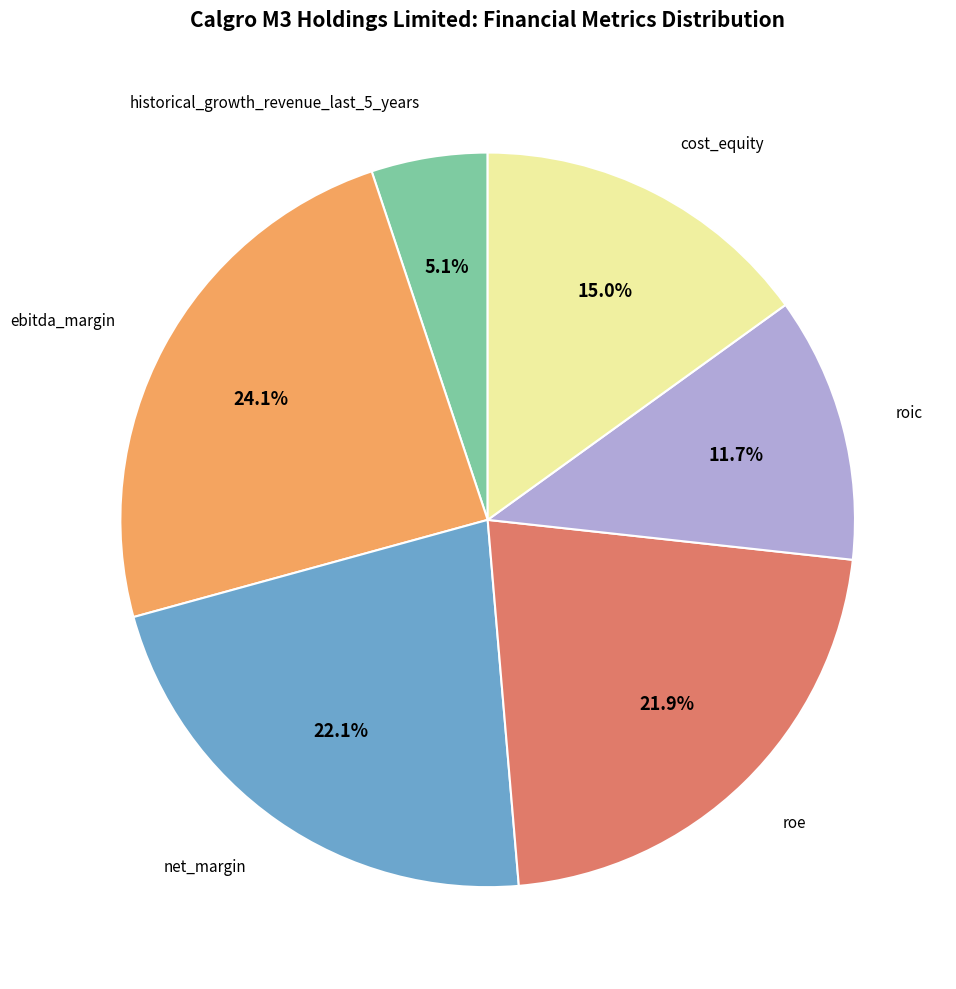

Is it true that net_margin is 22% of the pie?

True